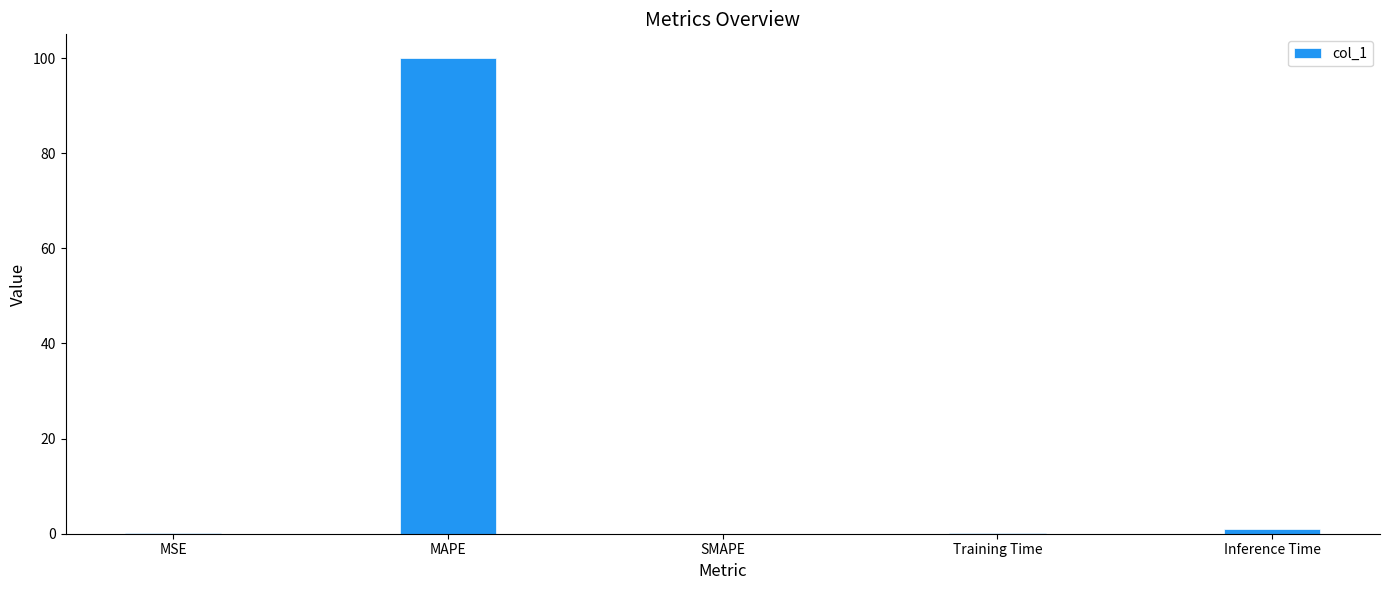

What is the maximum value shown in the chart?

100.0